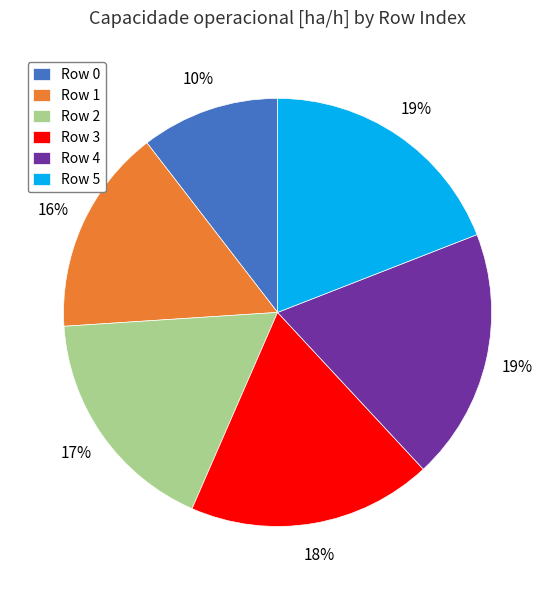

To the nearest percent, what percentage of the pie is Row 1?

16%